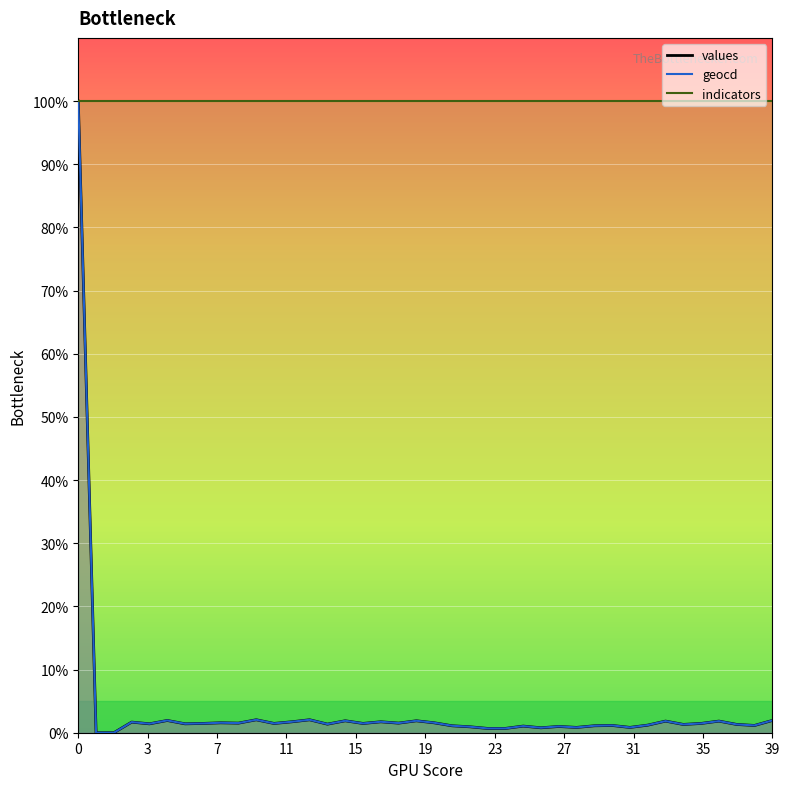

True or false: values has more than 2 interior local peaks.

True